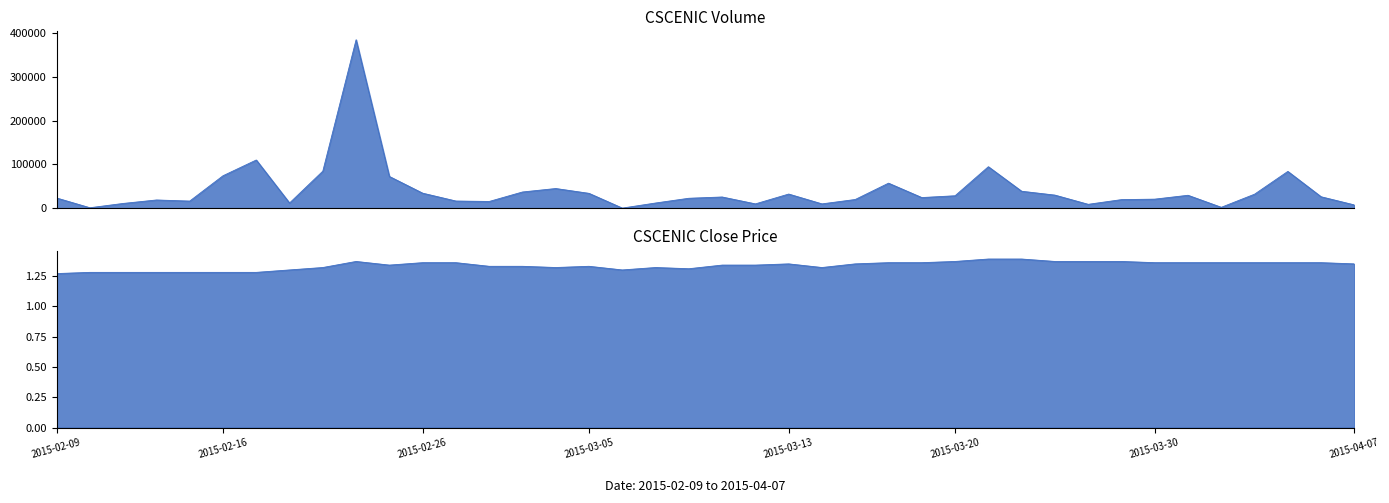

Where is the first local maximum for vol?

2015-02-12